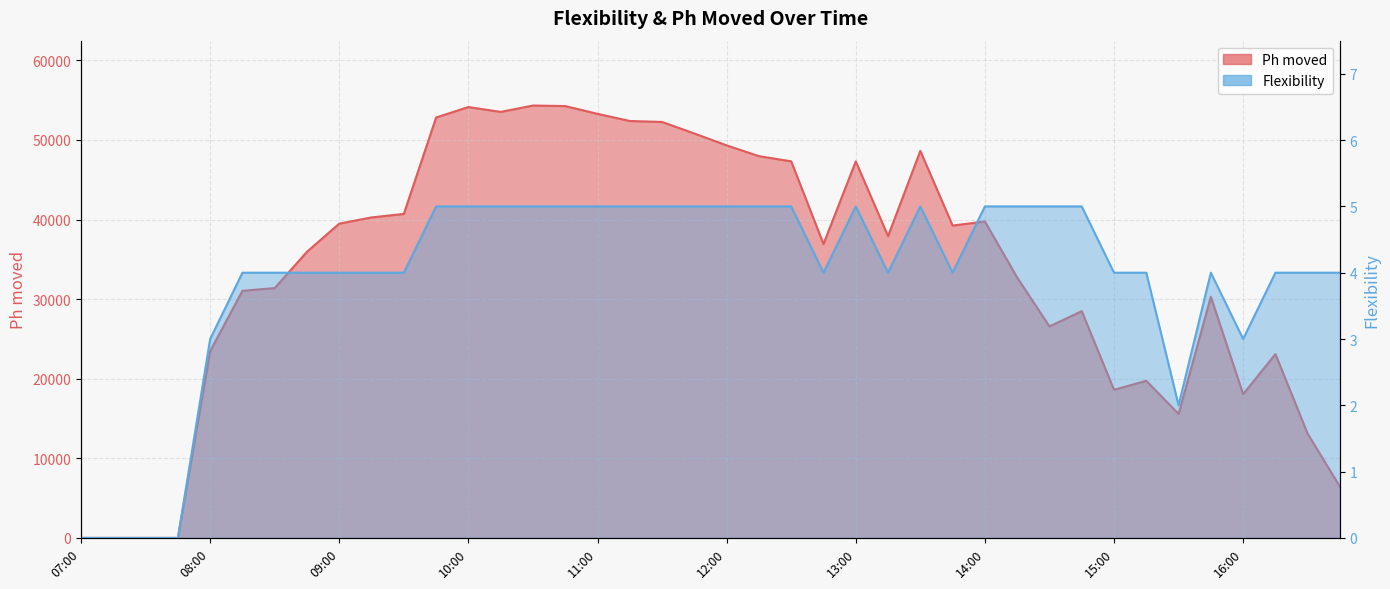

How many positive values does the Ph moved series have?

36